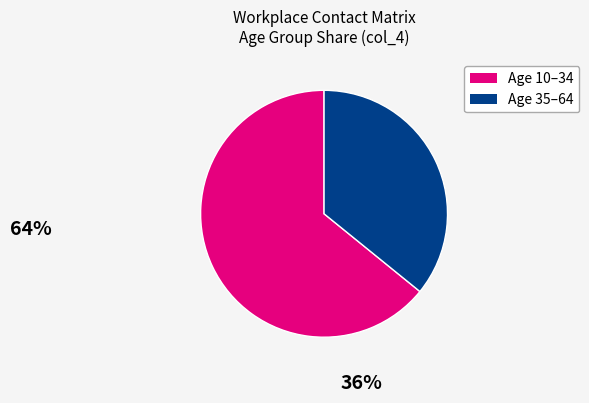

Is there any slice that represents more than half of the pie?

Yes